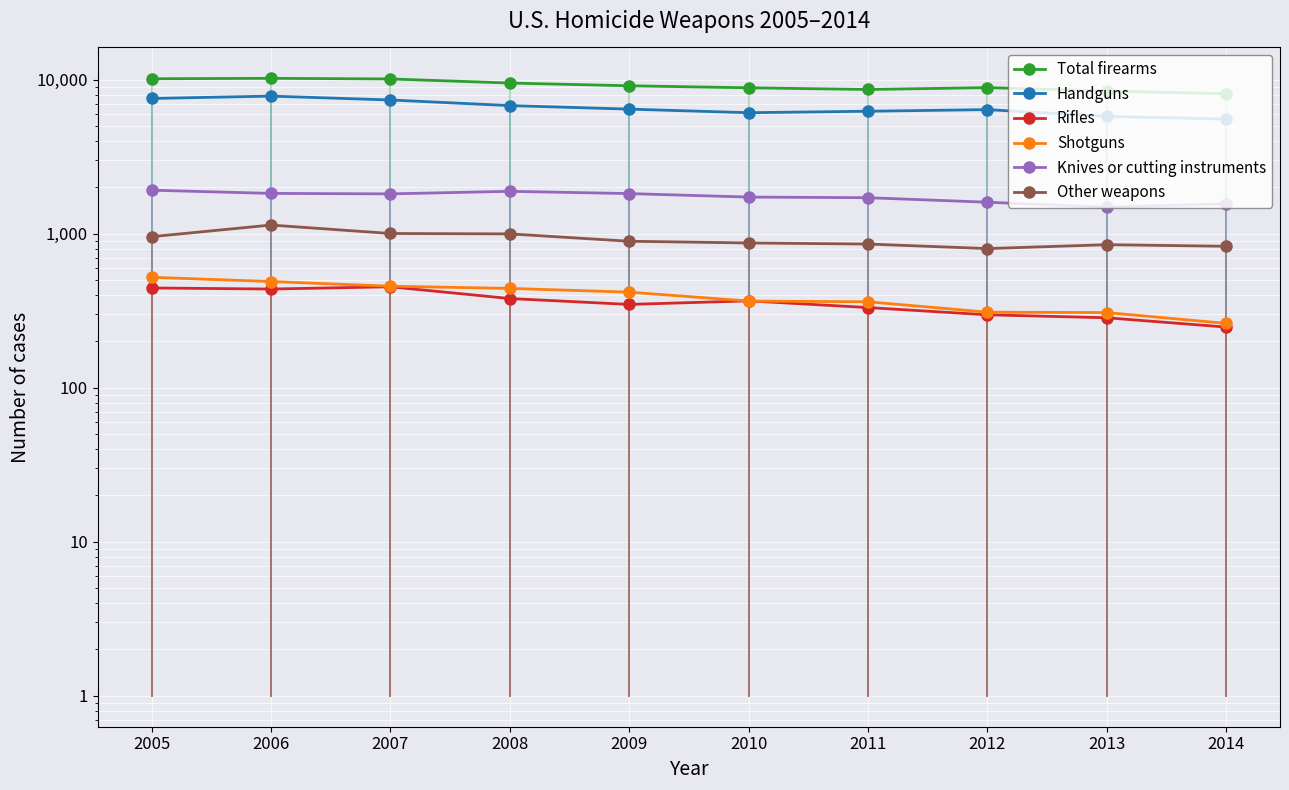

Reading left to right, transcribe all the data shown in this chart.

Total firearms: 2005=10158	2006=10225	2007=10129	2008=9528	2009=9146	2010=8874	2011=8653	2012=8897	2013=8454	2014=8124
Handguns: 2005=7565	2006=7836	2007=7398	2008=6800	2009=6452	2010=6115	2011=6251	2012=6404	2013=5782	2014=5562
Rifles: 2005=445	2006=438	2007=453	2008=380	2009=348	2010=367	2011=332	2012=298	2013=285	2014=248
Shotguns: 2005=522	2006=490	2007=457	2008=442	2009=418	2010=366	2011=362	2012=310	2013=308	2014=262
Knives or cutting instruments: 2005=1920	2006=1830	2007=1817	2008=1888	2009=1825	2010=1732	2011=1716	2012=1604	2013=1490	2014=1567
Other weapons: 2005=958	2006=1140	2007=1005	2008=999	2009=895	2010=872	2011=858	2012=802	2013=850	2014=830